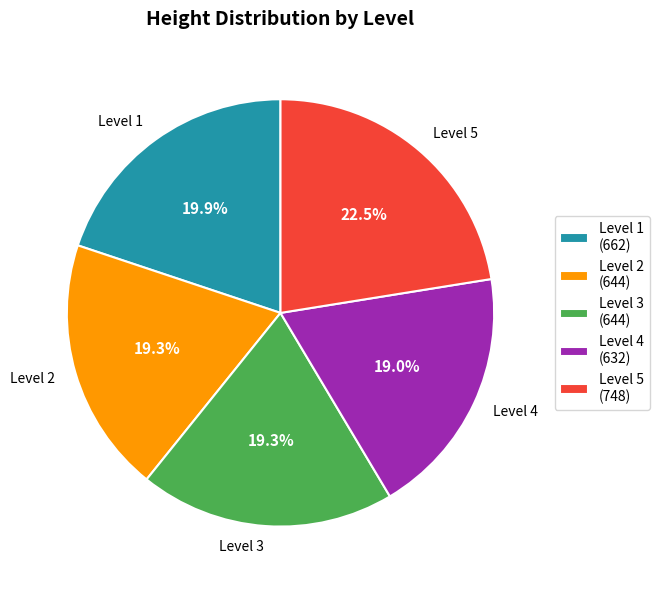

Which category has the biggest portion of the pie?

Level 5 (748)